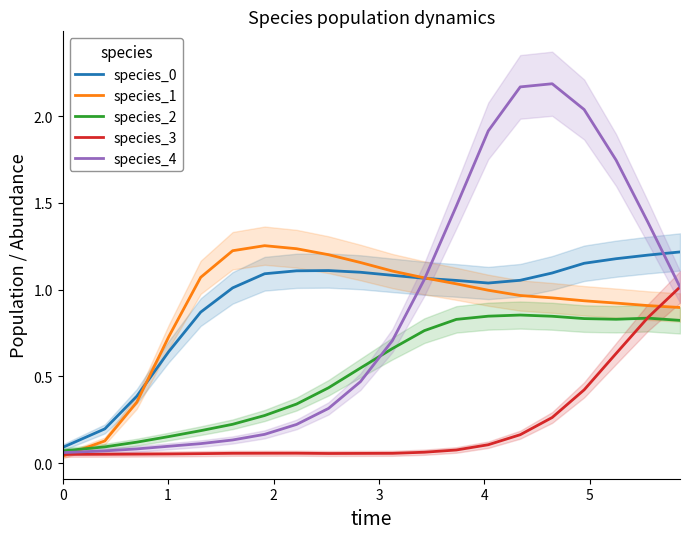

How many lines are shown in the chart?

5